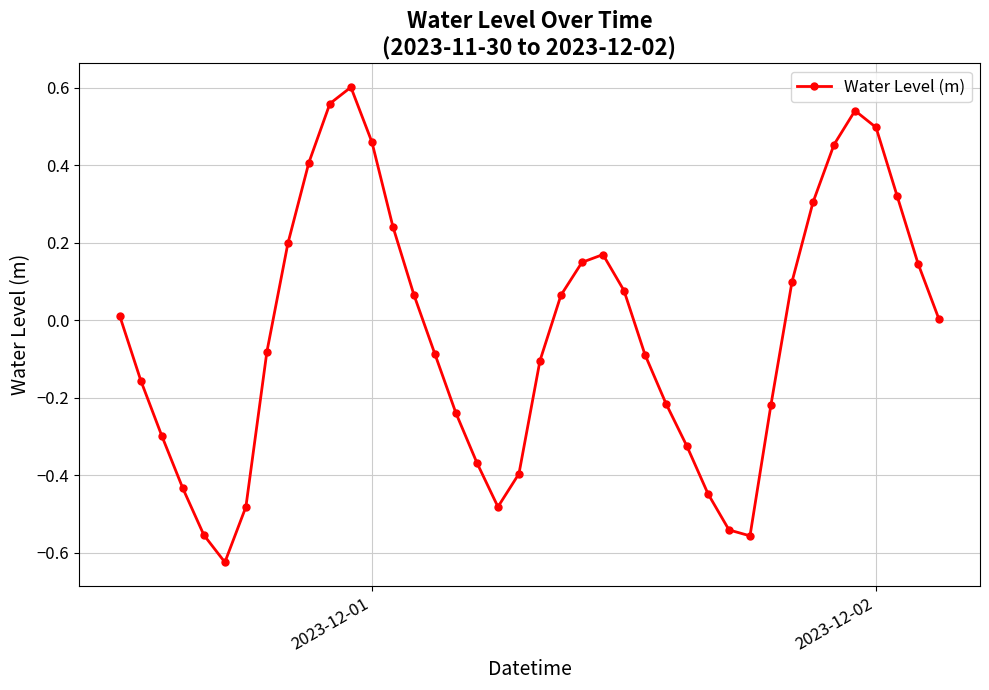

What is the difference between the second highest and second lowest values?

1.1